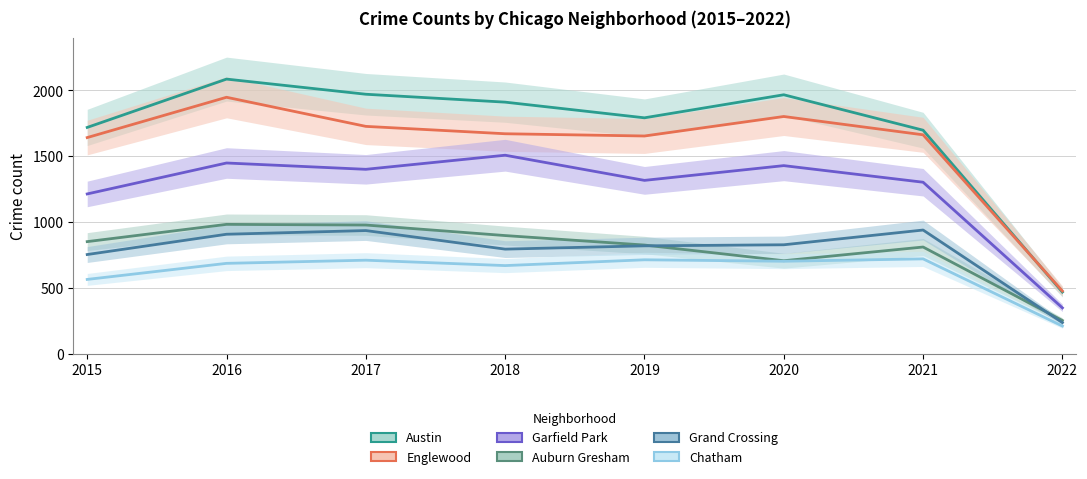

How many values in the Chatham series exceed 703?

3